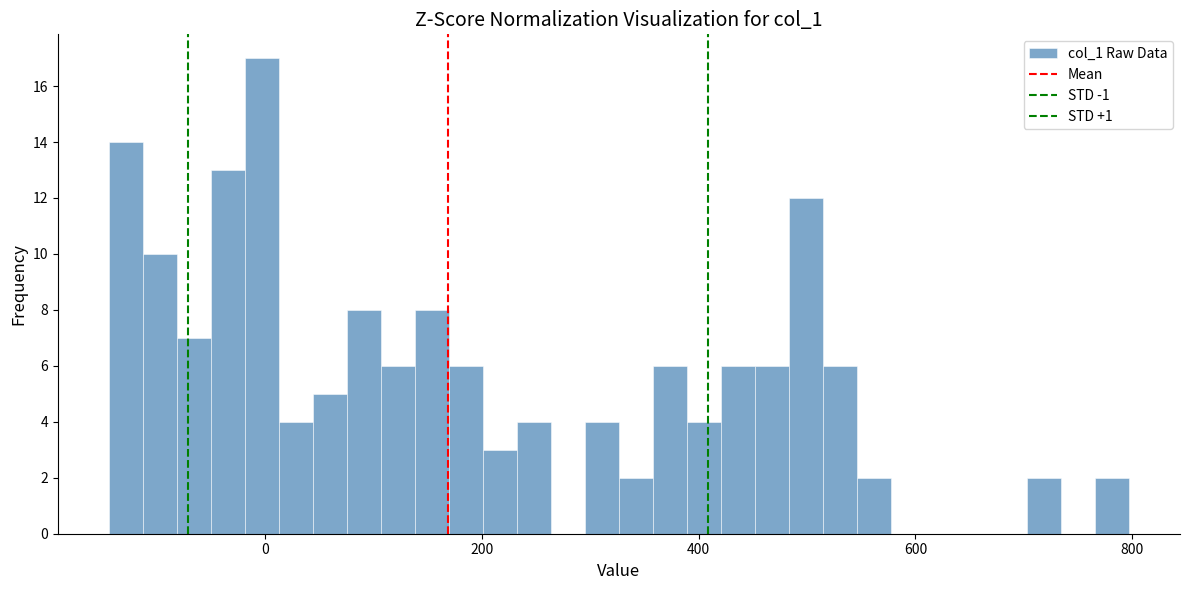

Read against the x-axis, roughly where is the centre of the tallest bar?

0